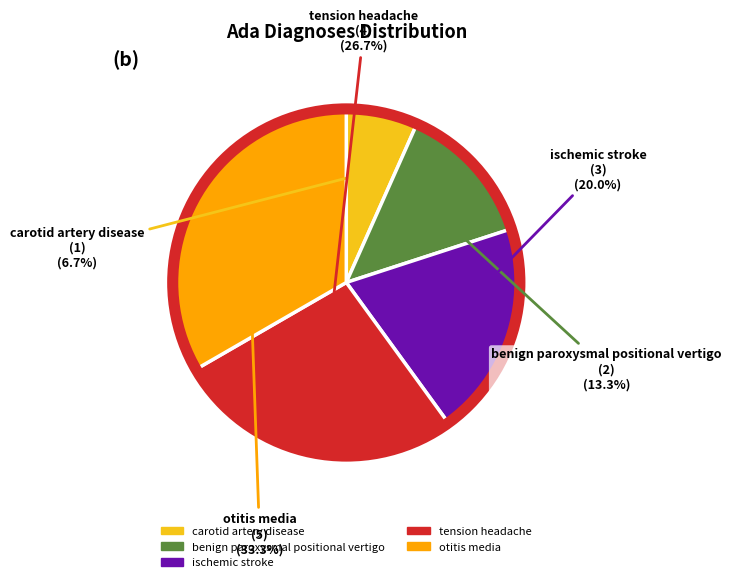

To the nearest percent, what is the average slice percentage?

20%